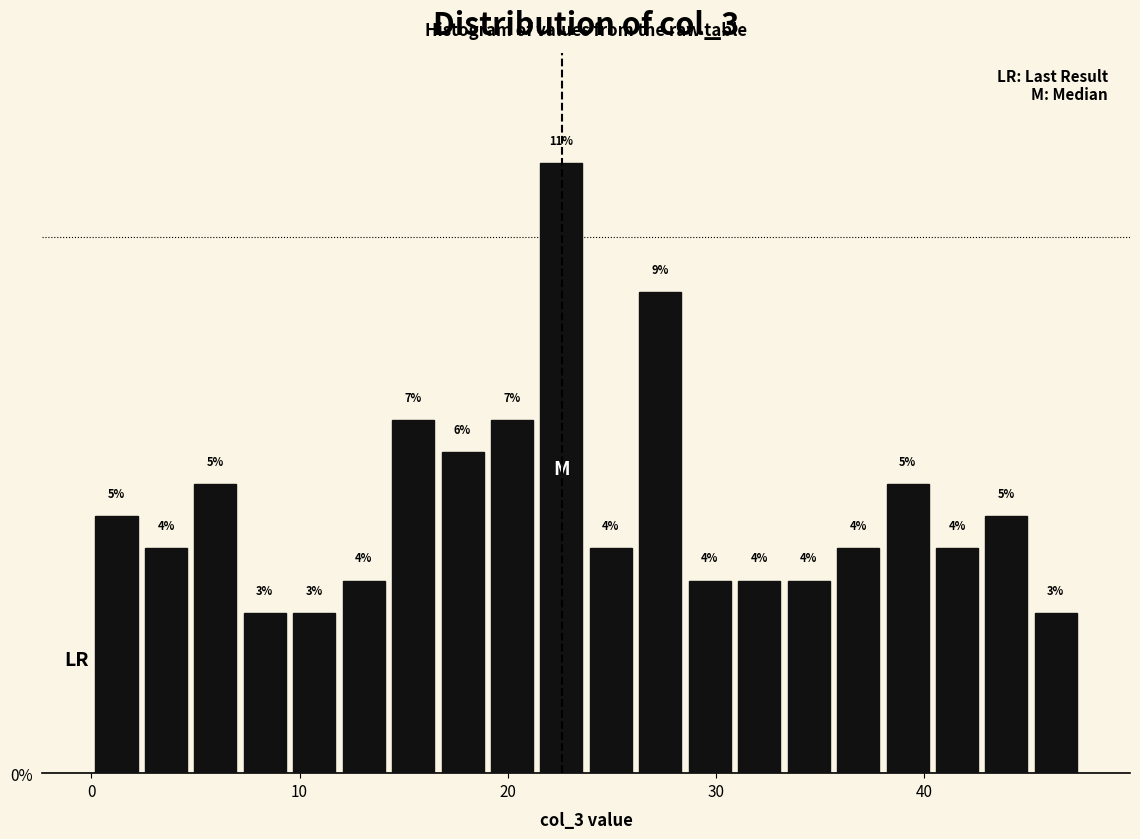

Around what value on the x-axis is the tallest bar? Give the approximate position of its centre, as read against the axis.

23